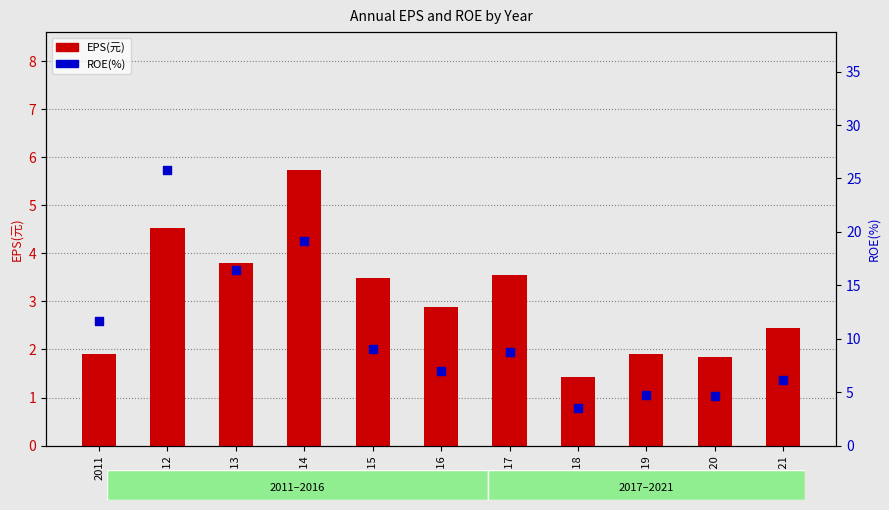

Which series contains the highest Y value?

ROE(%)